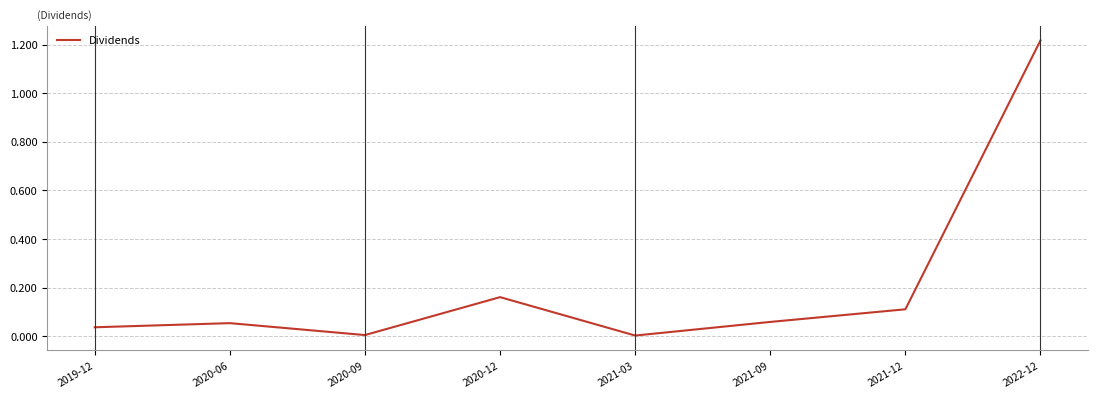

How many series are shown in this chart?

1